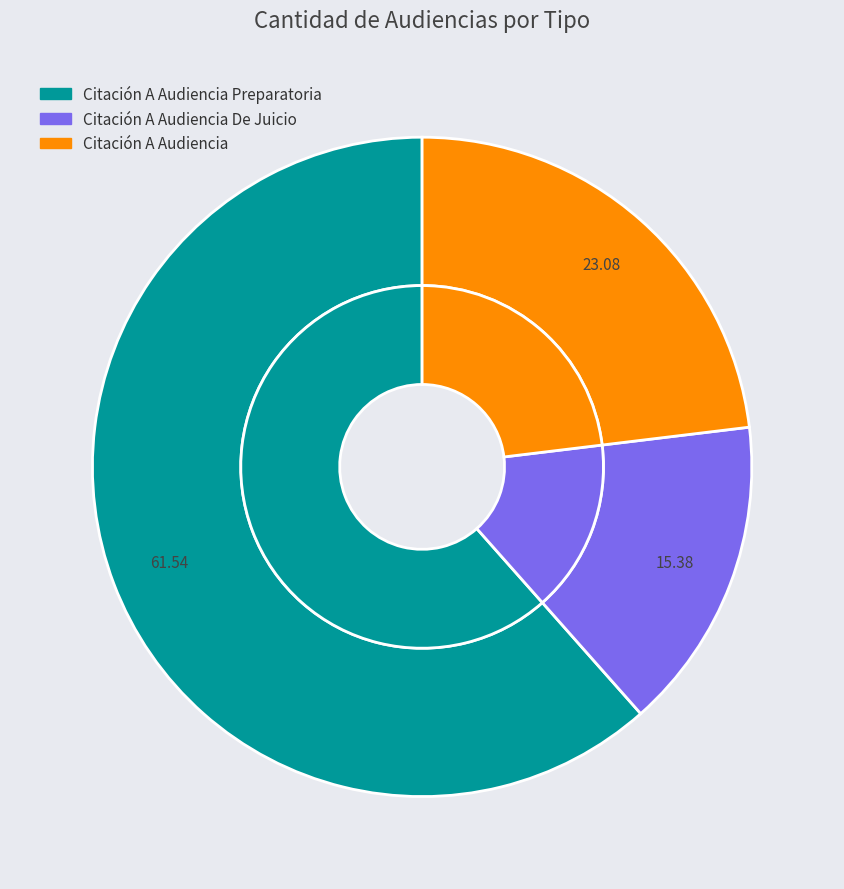

Does Citación A Audiencia De Juicio represent more than half of the total?

No